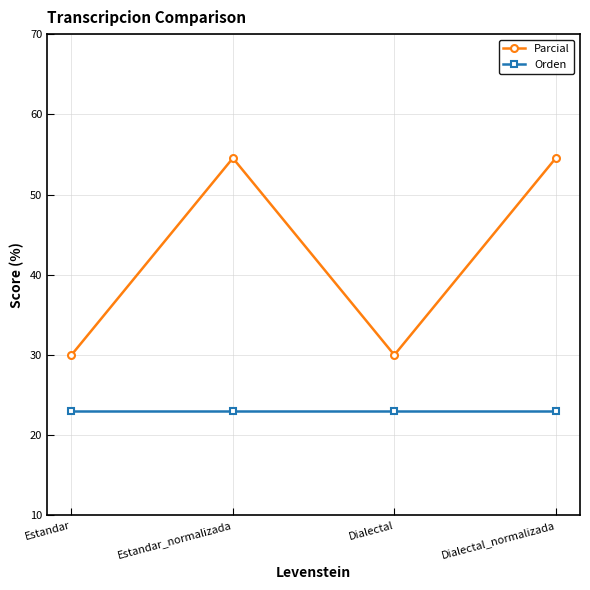

How many categories are shown in the chart?

4